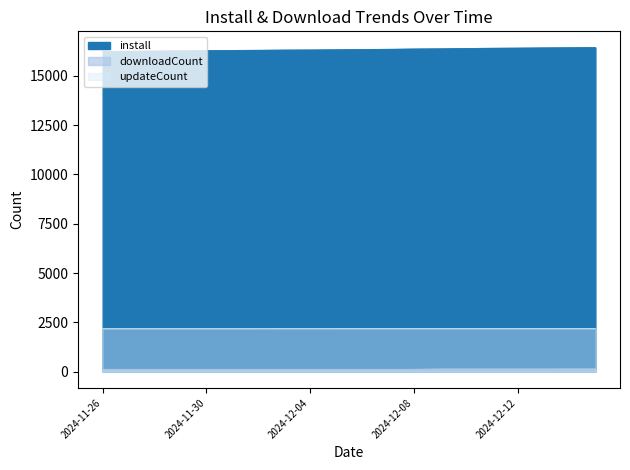

What is the sum of all downloadCount values?

2615